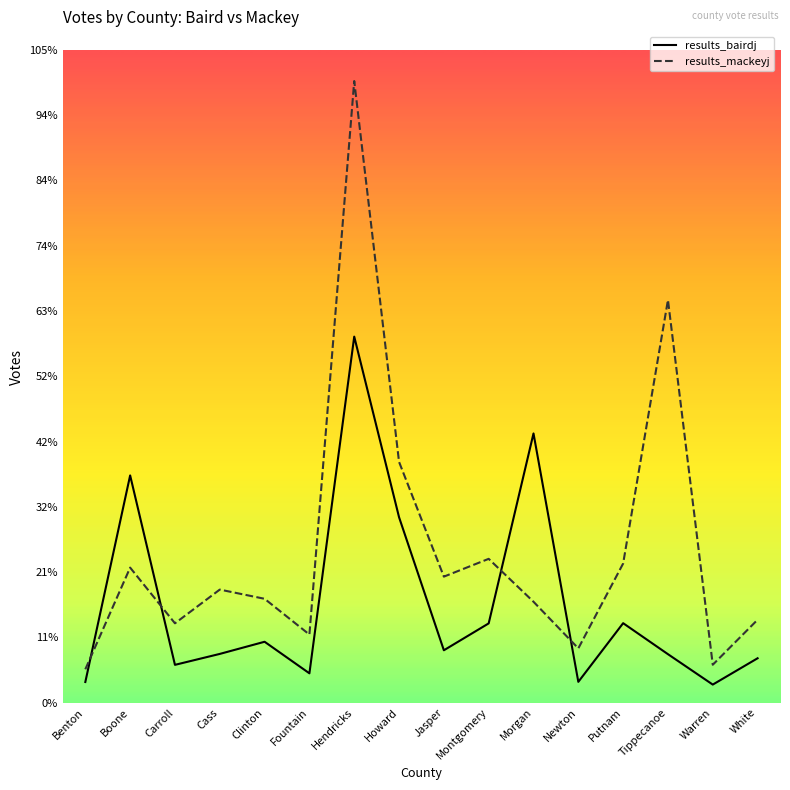

What are all the series names shown in the legend?

results_bairdj, results_mackeyj